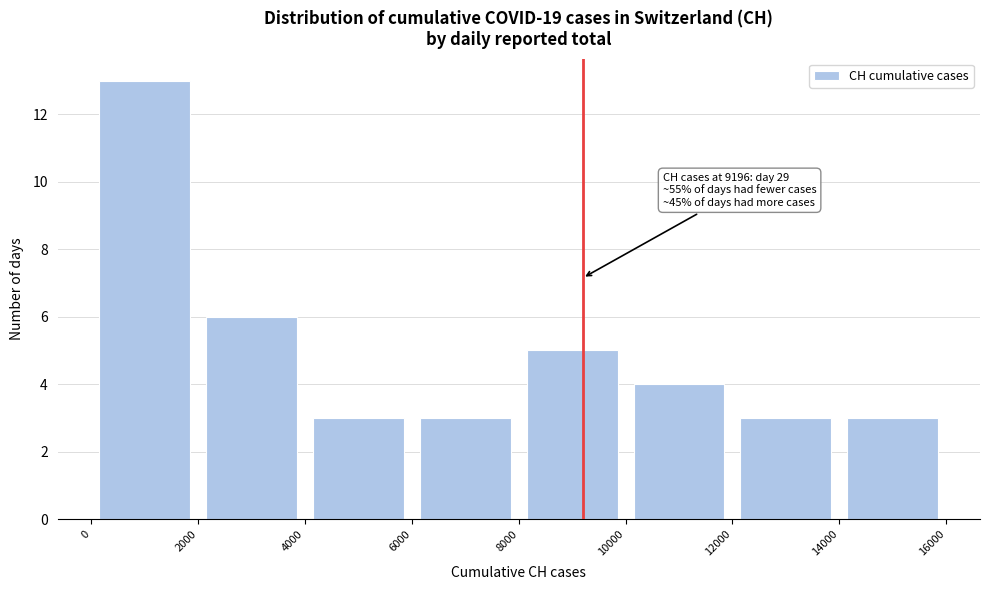

Over which range of the x-axis is the bar tallest?

0 to 2000